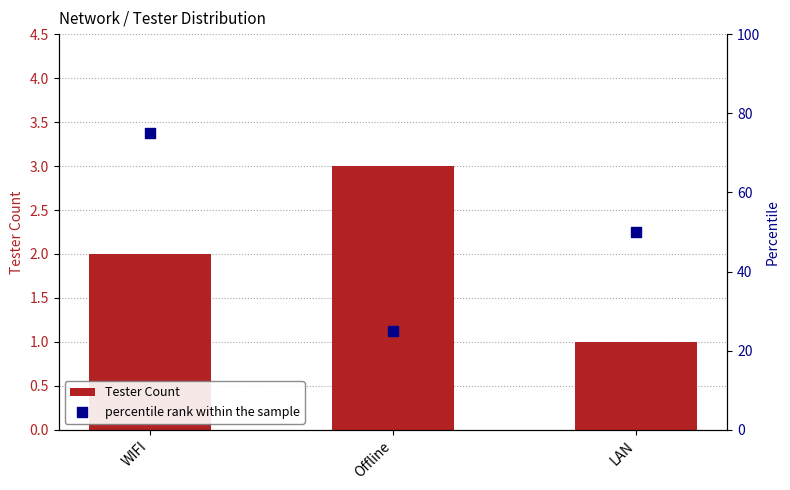

What are all the series names shown in the legend?

Tester Count, percentile rank within the sample